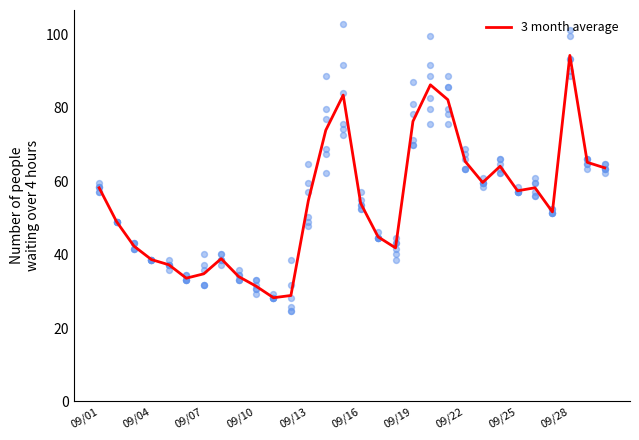

What is the highest value of the 3 month average series?

94.3